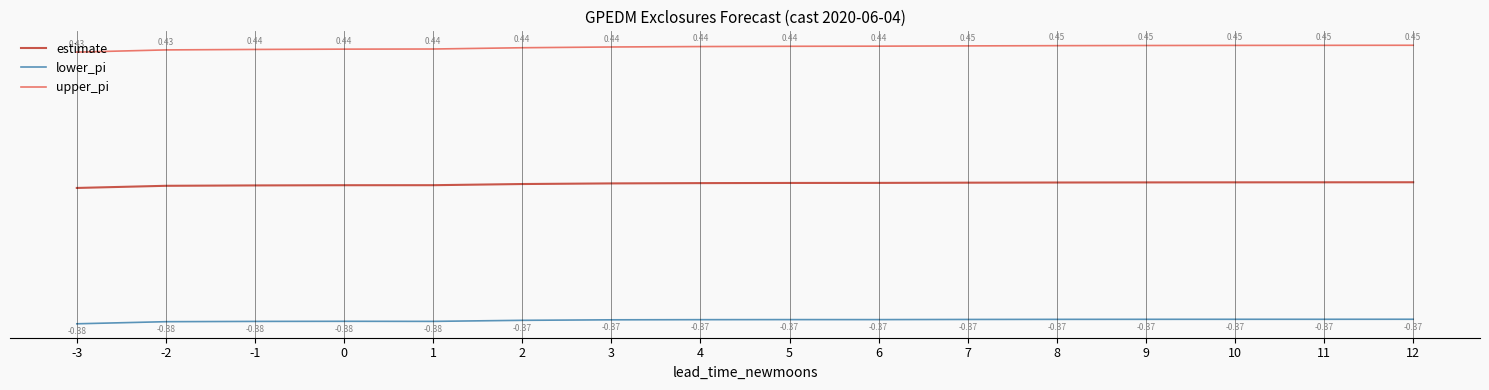

Rank the series by their average value, from lowest to highest.

lower_pi, estimate, upper_pi